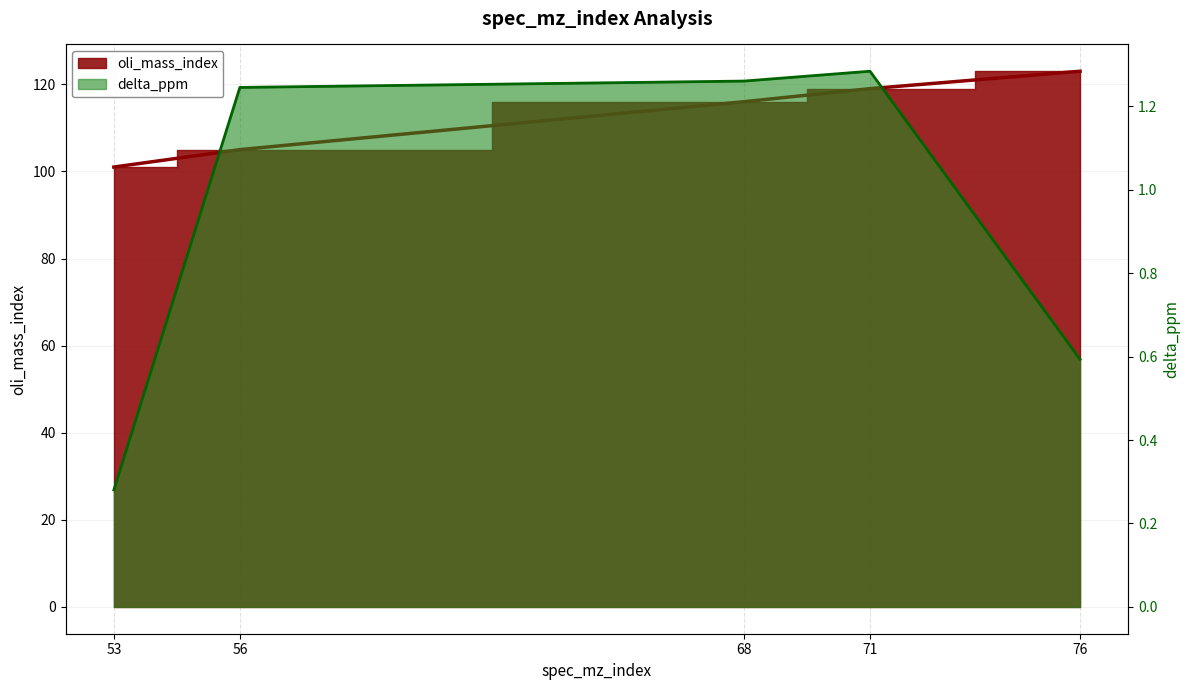

What is the difference between the oli_mass_index values at 56 and 53?

4.0